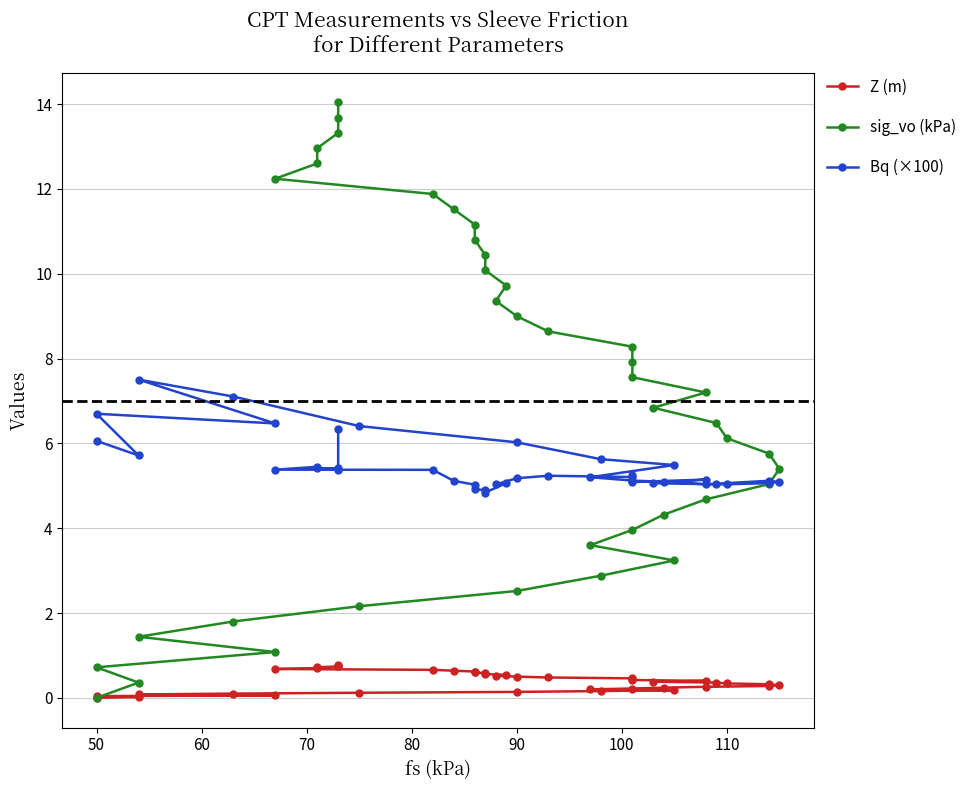

How many lines are shown in the chart?

3